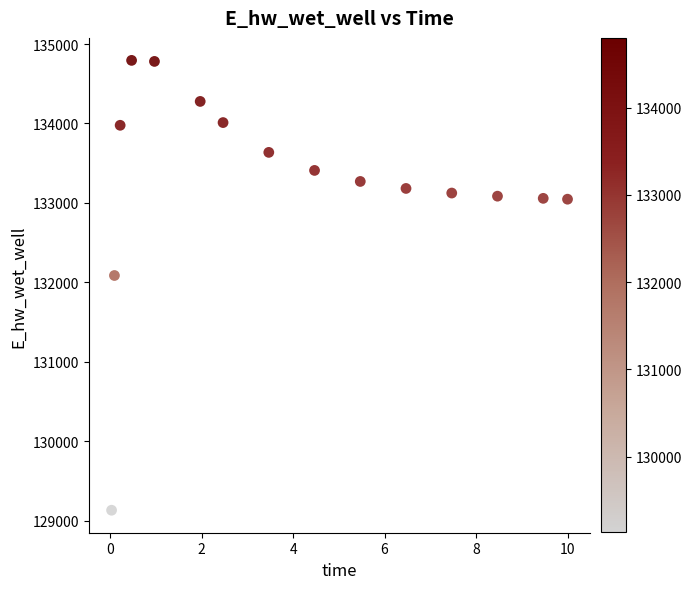

What Y value in the scatter plot is closest to 131963?

132086.6